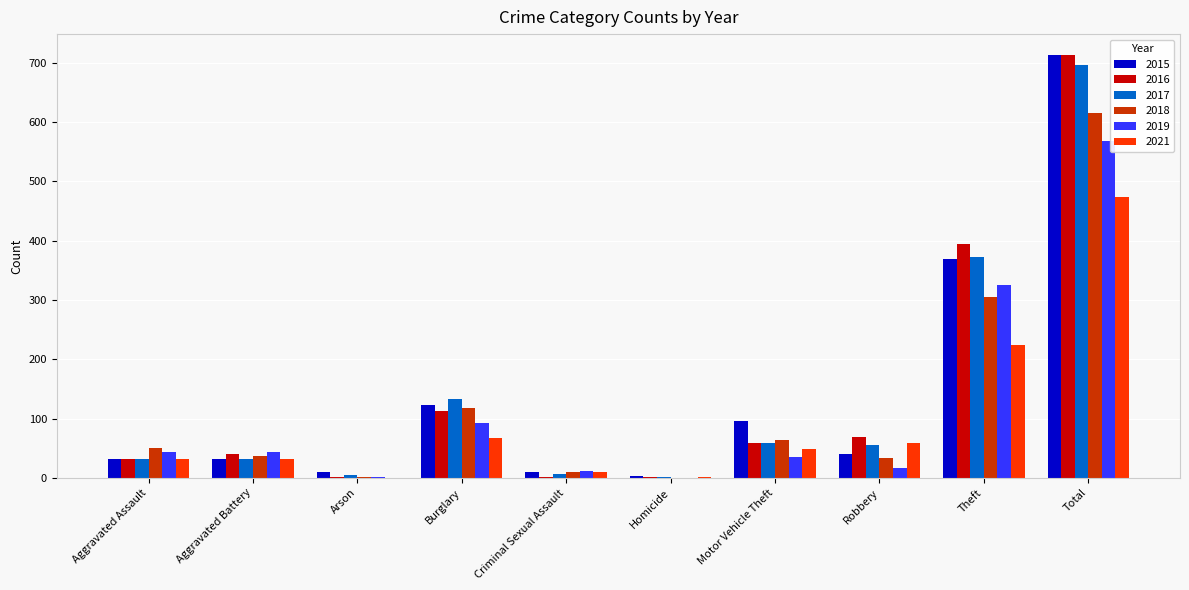

The value of 2017 at Total is 697. True or false?

True